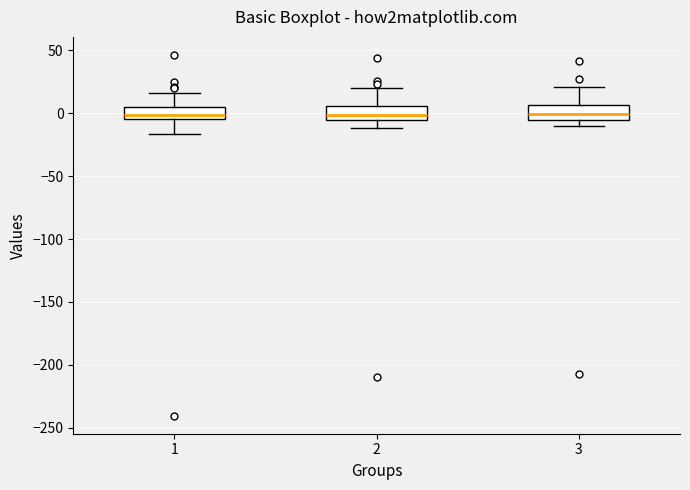

Where does the upper whisker of the box at x = 3 end on the y-axis? The values are not printed on the chart, so give them approximately, as read against the axis.

20